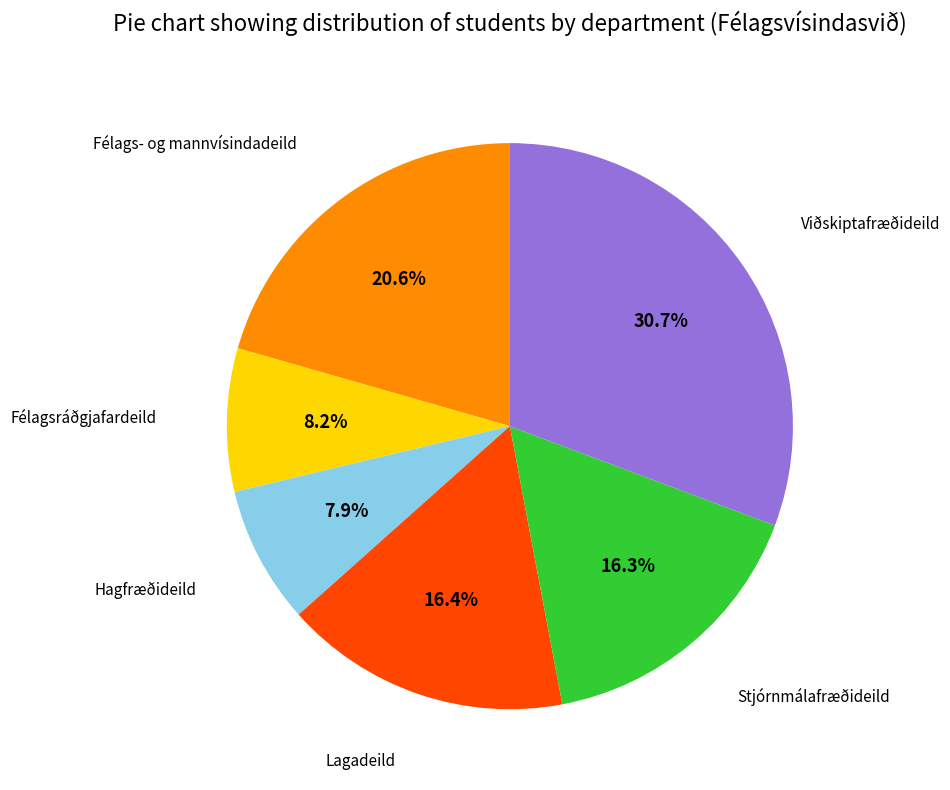

Does any single category account for the majority?

No